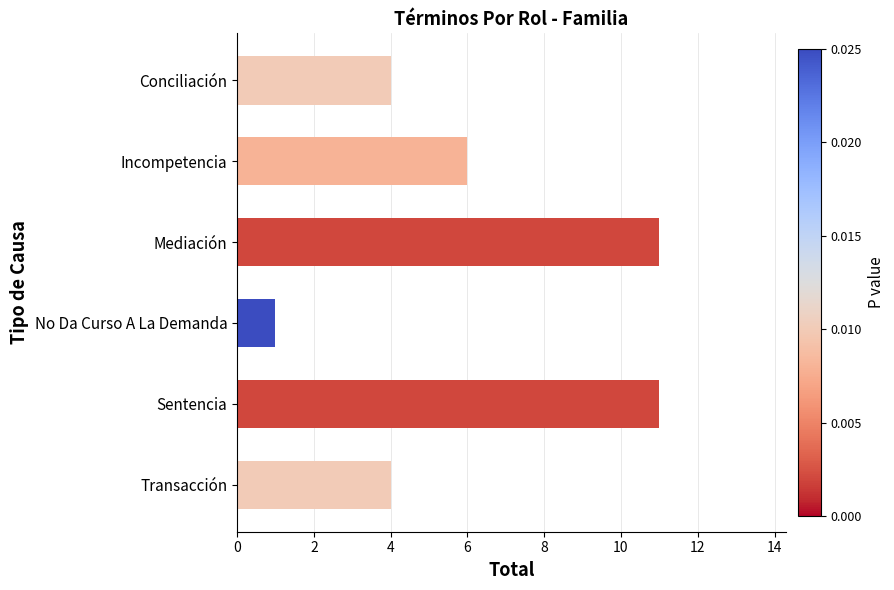

How many series are shown in this chart?

1